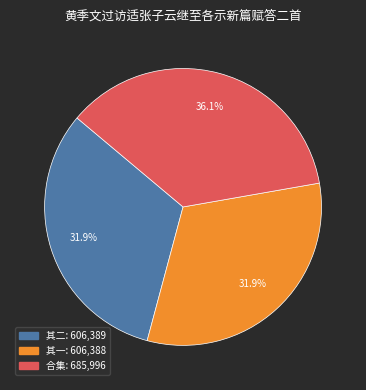

Does any single category account for the majority?

No